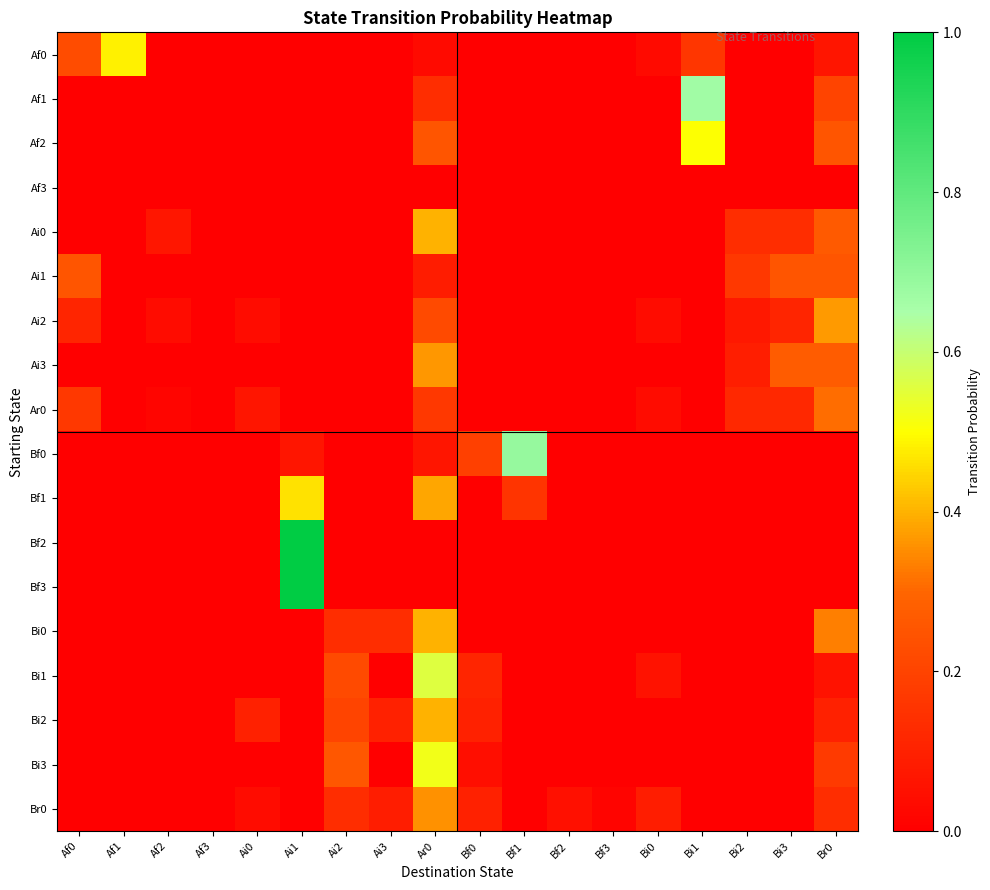

Reading left to right, transcribe all the data shown in this chart.

Af0: Af0=0.2	Af1=0.5	Af2=0.0	Af3=0.0	Ai0=0.0	Ai1=0.0	Ai2=0.0	Ai3=0.0	Ar0=0.0	Bf0=0.0	Bf1=0.0	Bf2=0.0	Bf3=0.0	Bi0=0.0	Bi1=0.2	Bi2=0.0	Bi3=0.0	Br0=0.1
Af1: Af0=0.0	Af1=0.0	Af2=0.0	Af3=0.0	Ai0=0.0	Ai1=0.0	Ai2=0.0	Ai3=0.0	Ar0=0.1	Bf0=0.0	Bf1=0.0	Bf2=0.0	Bf3=0.0	Bi0=0.0	Bi1=0.7	Bi2=0.0	Bi3=0.0	Br0=0.2
Af2: Af0=0.0	Af1=0.0	Af2=0.0	Af3=0.0	Ai0=0.0	Ai1=0.0	Ai2=0.0	Ai3=0.0	Ar0=0.2	Bf0=0.0	Bf1=0.0	Bf2=0.0	Bf3=0.0	Bi0=0.0	Bi1=0.5	Bi2=0.0	Bi3=0.0	Br0=0.2
Af3: Af0=0.0	Af1=0.0	Af2=0.0	Af3=0.0	Ai0=0.0	Ai1=0.0	Ai2=0.0	Ai3=0.0	Ar0=0.0	Bf0=0.0	Bf1=0.0	Bf2=0.0	Bf3=0.0	Bi0=0.0	Bi1=0.0	Bi2=0.0	Bi3=0.0	Br0=0.0
Ai0: Af0=0.0	Af1=0.0	Af2=0.1	Af3=0.0	Ai0=0.0	Ai1=0.0	Ai2=0.0	Ai3=0.0	Ar0=0.4	Bf0=0.0	Bf1=0.0	Bf2=0.0	Bf3=0.0	Bi0=0.0	Bi1=0.0	Bi2=0.1	Bi3=0.1	Br0=0.3
Ai1: Af0=0.2	Af1=0.0	Af2=0.0	Af3=0.0	Ai0=0.0	Ai1=0.0	Ai2=0.0	Ai3=0.0	Ar0=0.1	Bf0=0.0	Bf1=0.0	Bf2=0.0	Bf3=0.0	Bi0=0.0	Bi1=0.0	Bi2=0.2	Bi3=0.2	Br0=0.2
Ai2: Af0=0.1	Af1=0.0	Af2=0.0	Af3=0.0	Ai0=0.0	Ai1=0.0	Ai2=0.0	Ai3=0.0	Ar0=0.2	Bf0=0.0	Bf1=0.0	Bf2=0.0	Bf3=0.0	Bi0=0.0	Bi1=0.0	Bi2=0.1	Bi3=0.1	Br0=0.4
Ai3: Af0=0.0	Af1=0.0	Af2=0.0	Af3=0.0	Ai0=0.0	Ai1=0.0	Ai2=0.0	Ai3=0.0	Ar0=0.4	Bf0=0.0	Bf1=0.0	Bf2=0.0	Bf3=0.0	Bi0=0.0	Bi1=0.0	Bi2=0.1	Bi3=0.3	Br0=0.3
Ar0: Af0=0.2	Af1=0.0	Af2=0.0	Af3=0.0	Ai0=0.1	Ai1=0.0	Ai2=0.0	Ai3=0.0	Ar0=0.2	Bf0=0.0	Bf1=0.0	Bf2=0.0	Bf3=0.0	Bi0=0.0	Bi1=0.0	Bi2=0.1	Bi3=0.1	Br0=0.3
Bf0: Af0=0.0	Af1=0.0	Af2=0.0	Af3=0.0	Ai0=0.0	Ai1=0.1	Ai2=0.0	Ai3=0.0	Ar0=0.1	Bf0=0.2	Bf1=0.7	Bf2=0.0	Bf3=0.0	Bi0=0.0	Bi1=0.0	Bi2=0.0	Bi3=0.0	Br0=0.0
Bf1: Af0=0.0	Af1=0.0	Af2=0.0	Af3=0.0	Ai0=0.0	Ai1=0.5	Ai2=0.0	Ai3=0.0	Ar0=0.4	Bf0=0.0	Bf1=0.2	Bf2=0.0	Bf3=0.0	Bi0=0.0	Bi1=0.0	Bi2=0.0	Bi3=0.0	Br0=0.0
Bf2: Af0=0.0	Af1=0.0	Af2=0.0	Af3=0.0	Ai0=0.0	Ai1=1.0	Ai2=0.0	Ai3=0.0	Ar0=0.0	Bf0=0.0	Bf1=0.0	Bf2=0.0	Bf3=0.0	Bi0=0.0	Bi1=0.0	Bi2=0.0	Bi3=0.0	Br0=0.0
Bf3: Af0=0.0	Af1=0.0	Af2=0.0	Af3=0.0	Ai0=0.0	Ai1=1.0	Ai2=0.0	Ai3=0.0	Ar0=0.0	Bf0=0.0	Bf1=0.0	Bf2=0.0	Bf3=0.0	Bi0=0.0	Bi1=0.0	Bi2=0.0	Bi3=0.0	Br0=0.0
Bi0: Af0=0.0	Af1=0.0	Af2=0.0	Af3=0.0	Ai0=0.0	Ai1=0.0	Ai2=0.1	Ai3=0.1	Ar0=0.4	Bf0=0.0	Bf1=0.0	Bf2=0.0	Bf3=0.0	Bi0=0.0	Bi1=0.0	Bi2=0.0	Bi3=0.0	Br0=0.3
Bi1: Af0=0.0	Af1=0.0	Af2=0.0	Af3=0.0	Ai0=0.0	Ai1=0.0	Ai2=0.2	Ai3=0.0	Ar0=0.6	Bf0=0.1	Bf1=0.0	Bf2=0.0	Bf3=0.0	Bi0=0.1	Bi1=0.0	Bi2=0.0	Bi3=0.0	Br0=0.1
Bi2: Af0=0.0	Af1=0.0	Af2=0.0	Af3=0.0	Ai0=0.1	Ai1=0.0	Ai2=0.2	Ai3=0.1	Ar0=0.4	Bf0=0.1	Bf1=0.0	Bf2=0.0	Bf3=0.0	Bi0=0.0	Bi1=0.0	Bi2=0.0	Bi3=0.0	Br0=0.1
Bi3: Af0=0.0	Af1=0.0	Af2=0.0	Af3=0.0	Ai0=0.0	Ai1=0.0	Ai2=0.3	Ai3=0.0	Ar0=0.5	Bf0=0.0	Bf1=0.0	Bf2=0.0	Bf3=0.0	Bi0=0.0	Bi1=0.0	Bi2=0.0	Bi3=0.0	Br0=0.2
Br0: Af0=0.0	Af1=0.0	Af2=0.0	Af3=0.0	Ai0=0.0	Ai1=0.0	Ai2=0.1	Ai3=0.1	Ar0=0.4	Bf0=0.1	Bf1=0.0	Bf2=0.0	Bf3=0.0	Bi0=0.1	Bi1=0.0	Bi2=0.0	Bi3=0.0	Br0=0.1